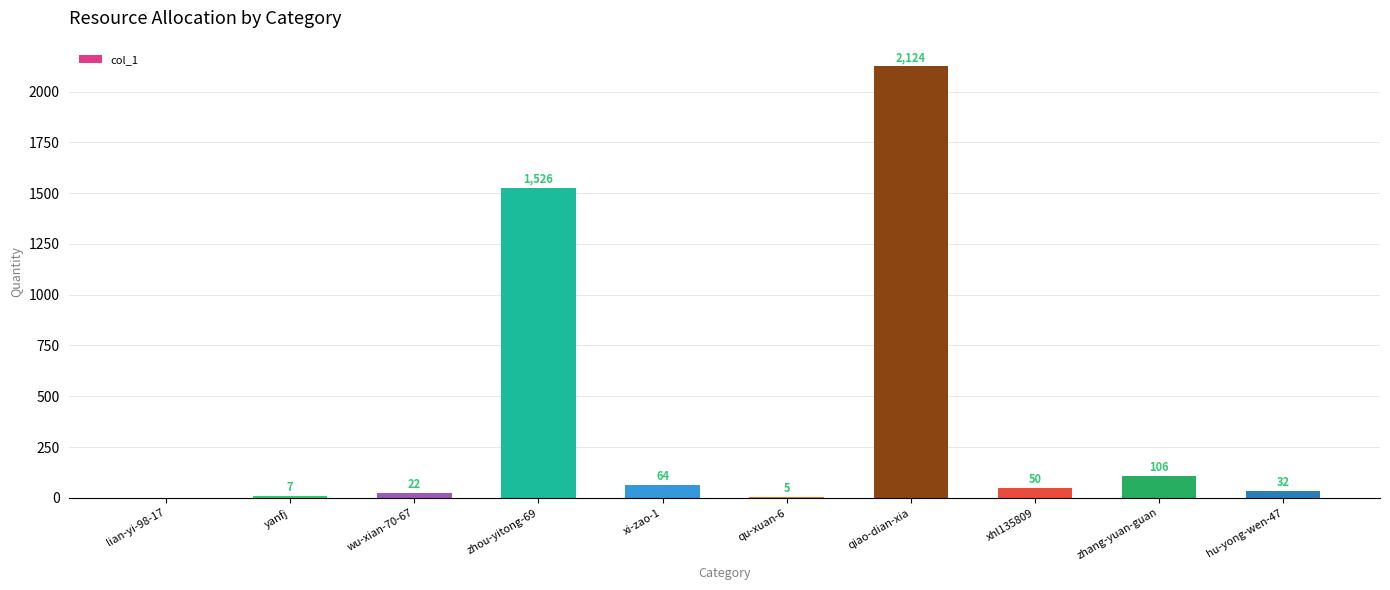

Approximately how many times larger is the value at xi-zao-1 compared to hu-yong-wen-47?

2.0